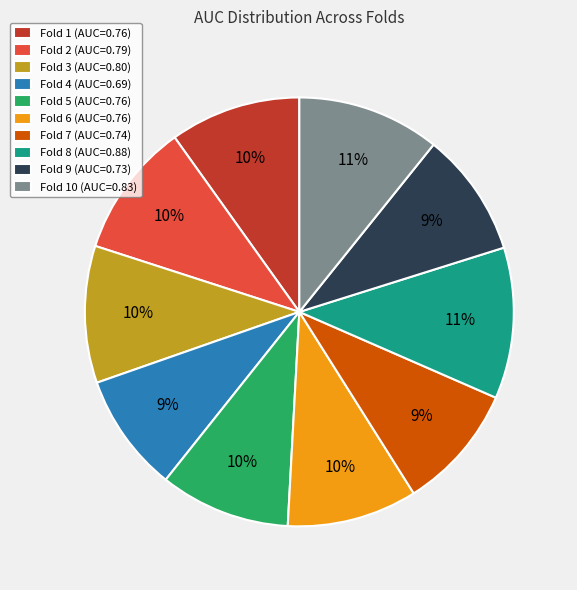

Is the sum of Fold 9 (AUC=0.73) and Fold 10 (AUC=0.83) greater than half?

No